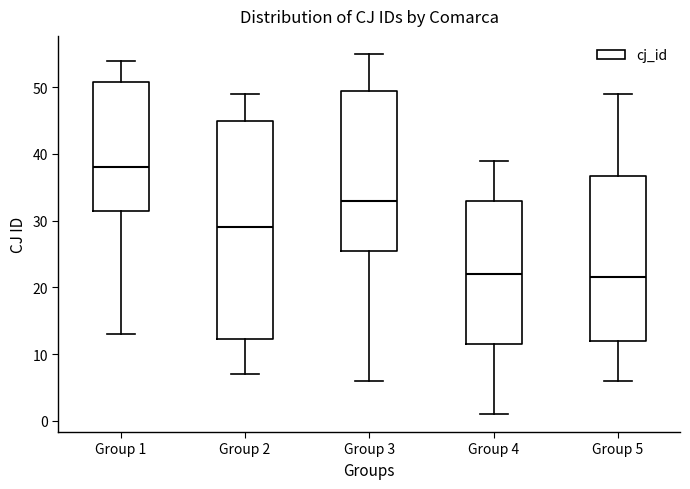

Which box's median line is the highest?

Group 1